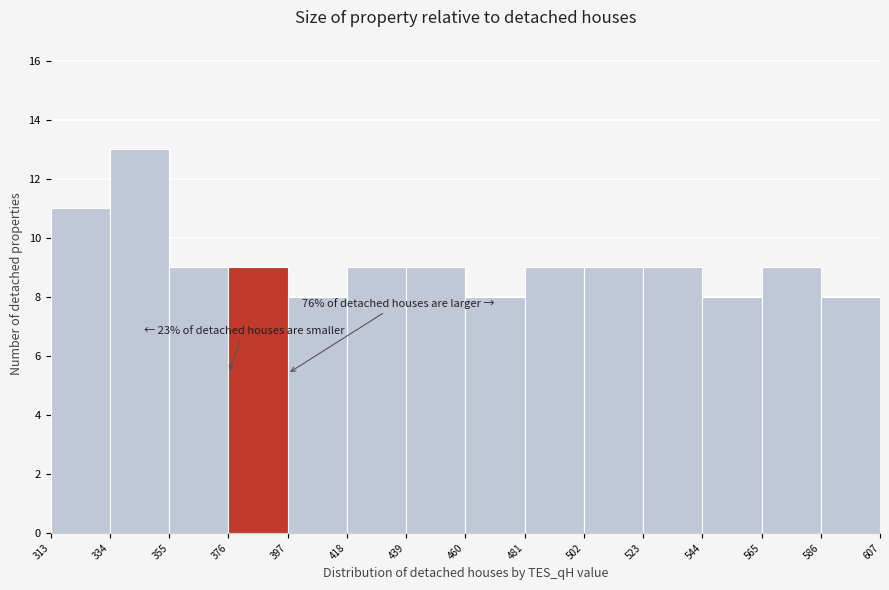

Over which range of the x-axis is the bar tallest?

334 to 355